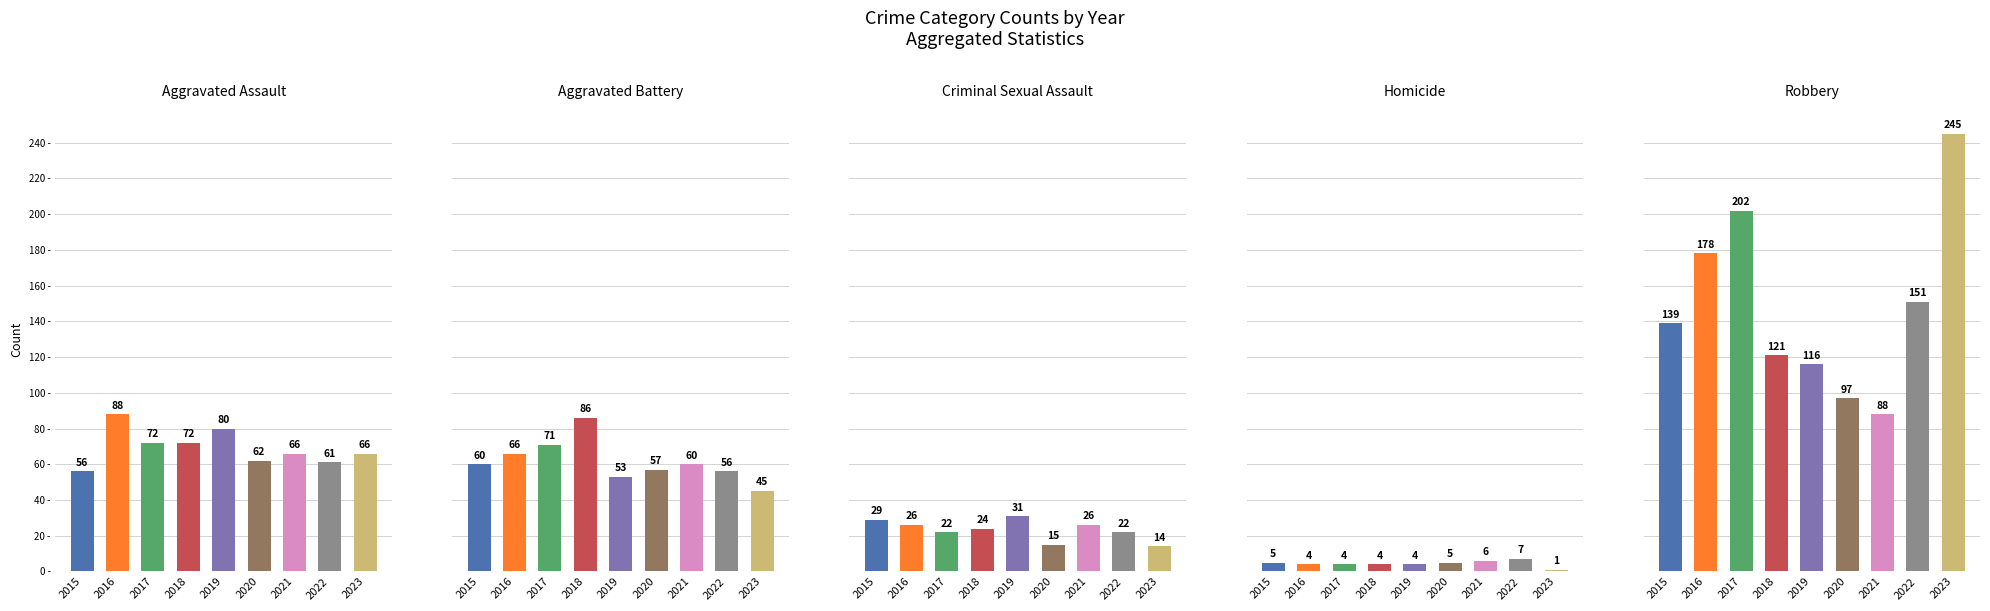

Is it true that Aggravated Battery equals 60 at 2015?

True